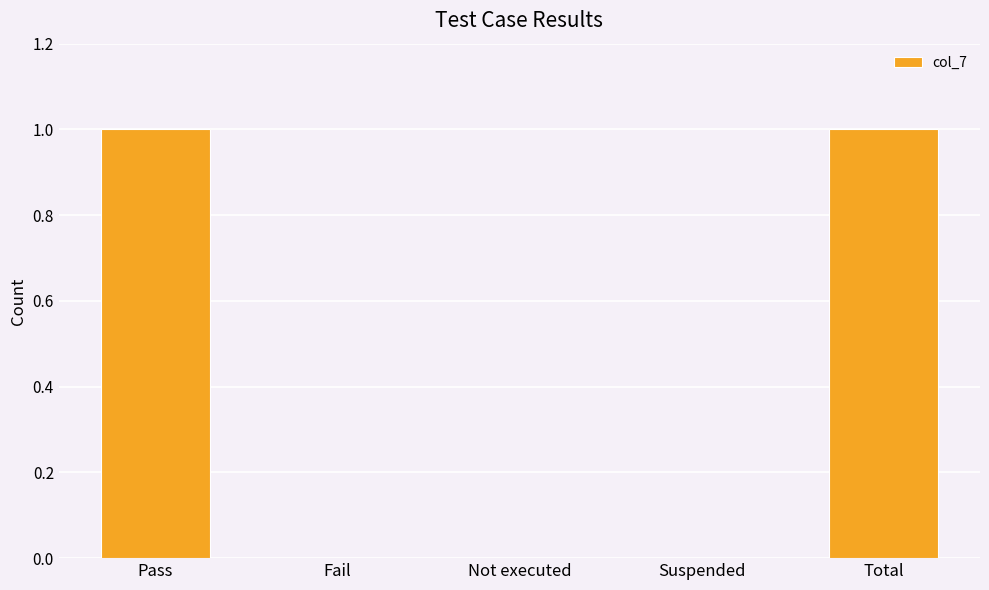

Count the number of data series in this chart.

1